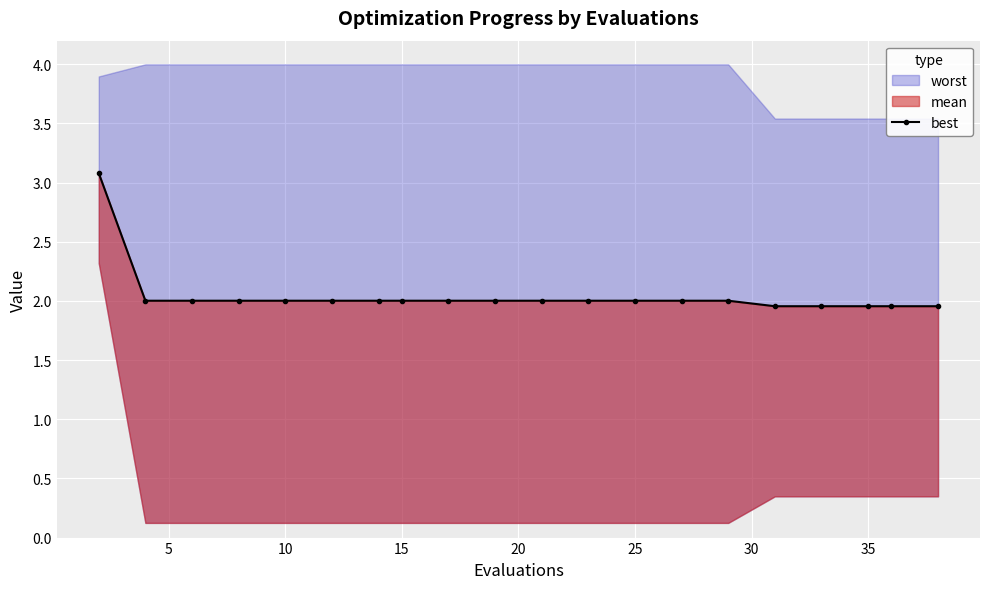

The value at 10 is 2.0. True or false?

True